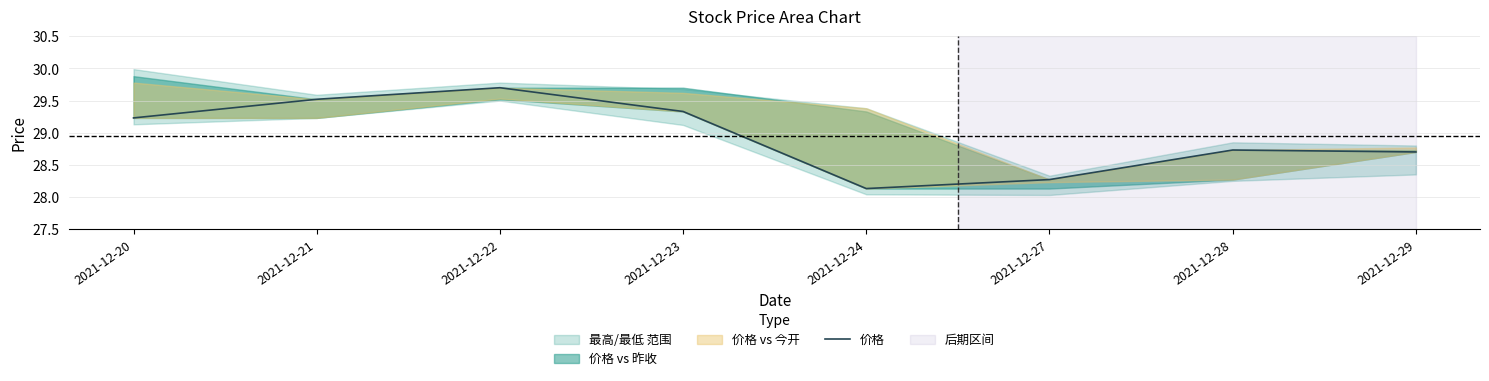

Where is the first local maximum?

2021-12-22